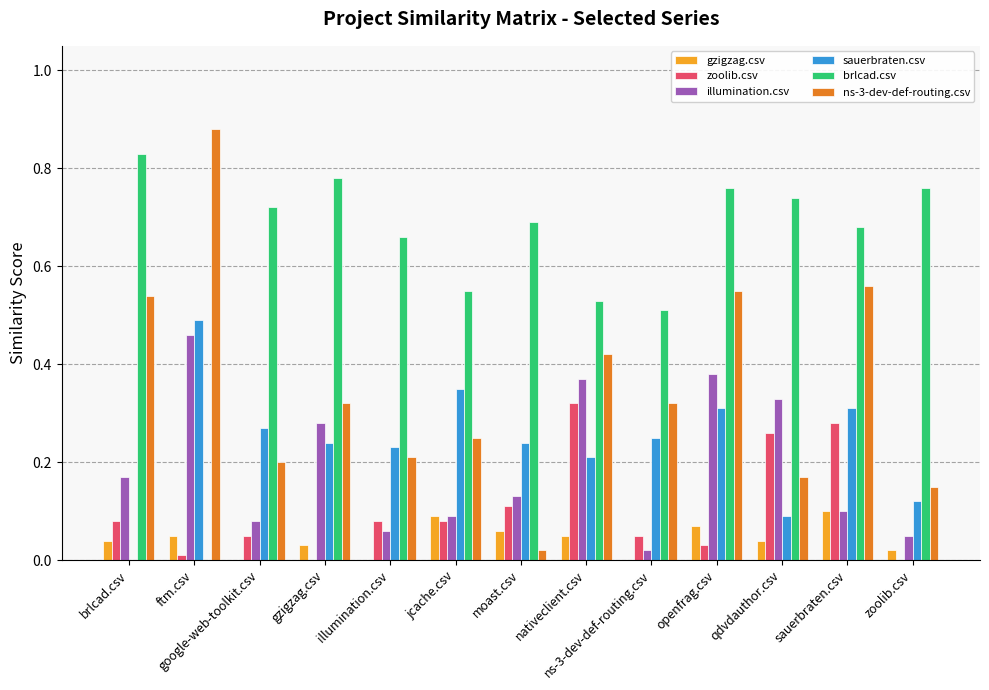

Are the bars grouped side by side (vs. stacked)?

Yes